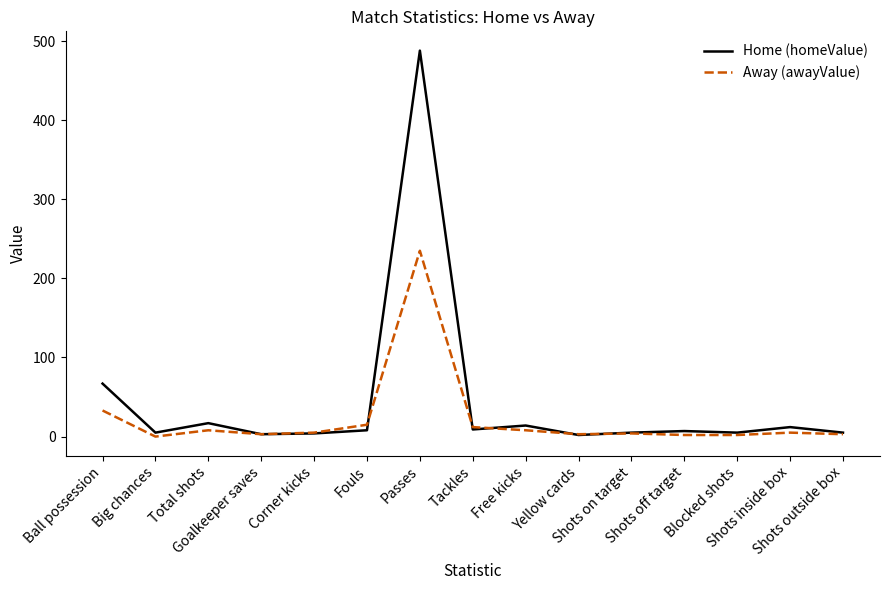

At which label does Home (homeValue) first exceed 7?

Ball possession